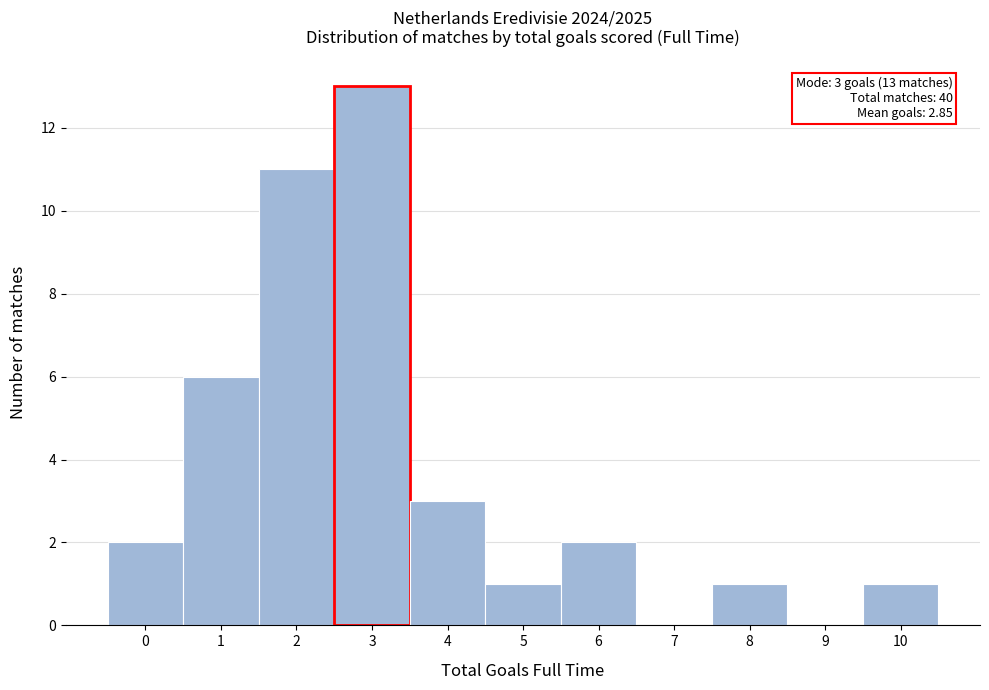

Over which range of the x-axis is the bar tallest?

2.5 to 3.5